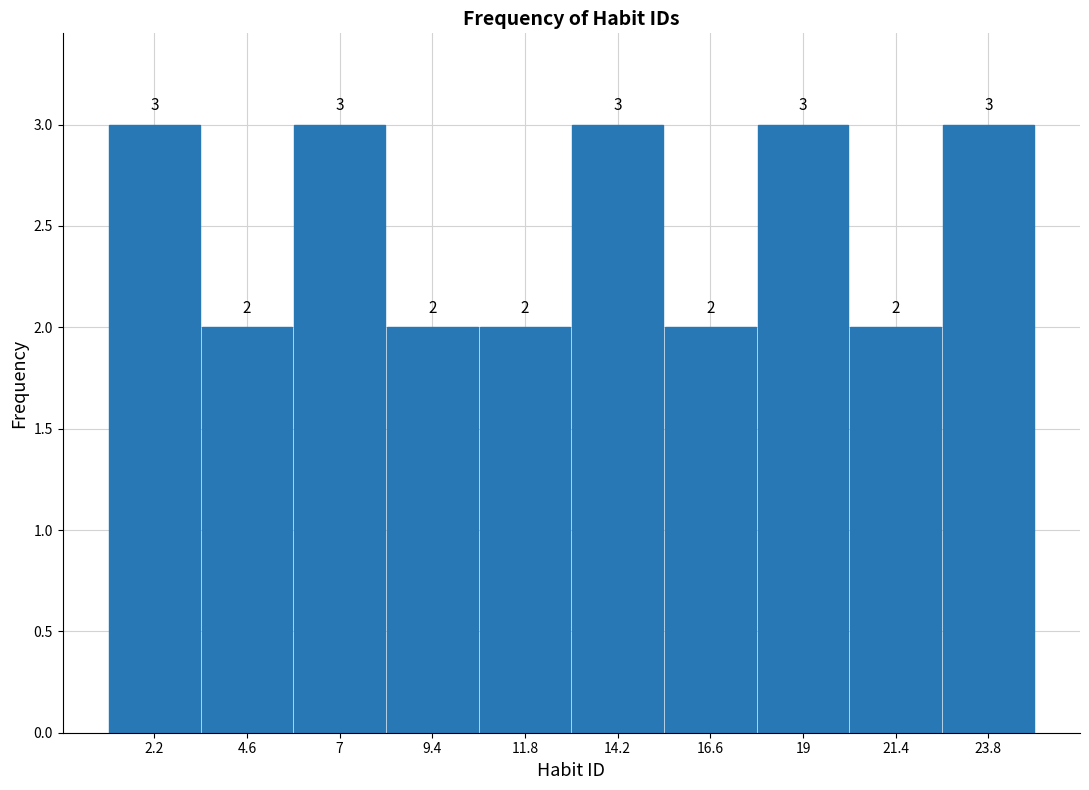

Reading left to right, list every bar in this chart as the range it spans on the x-axis followed by its height. The bar edges are not printed on the chart, so give them approximately, as read against the axis.

1.0 to 3.4: 3
3.4 to 5.8: 2
5.8 to 8.2: 3
8.2 to 10.6: 2
10.6 to 13.0: 2
13.0 to 15.4: 3
15.4 to 17.8: 2
17.8 to 20.2: 3
20.2 to 22.6: 2
22.6 to 25.0: 3